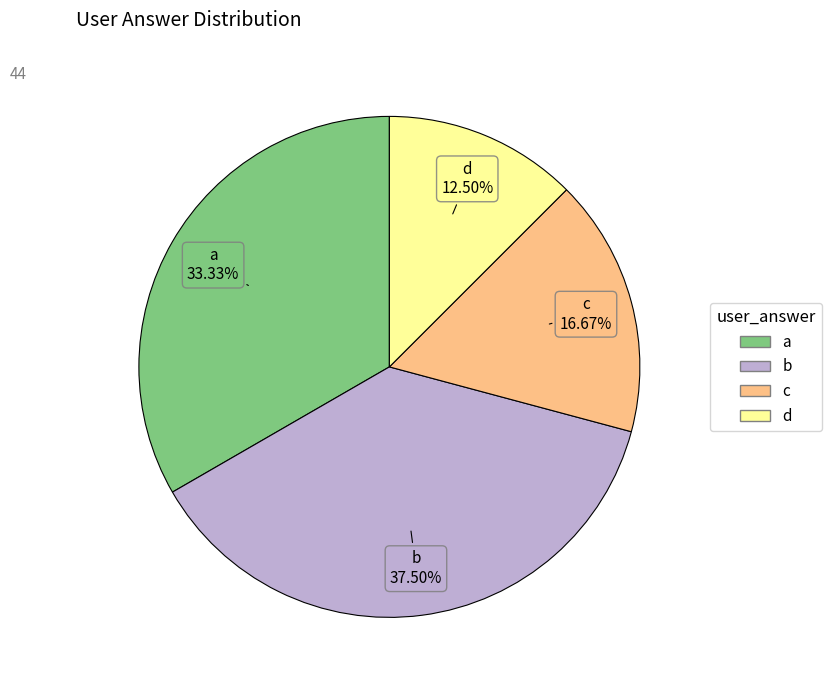

What is the ratio of the value at a to the value at b?

0.9